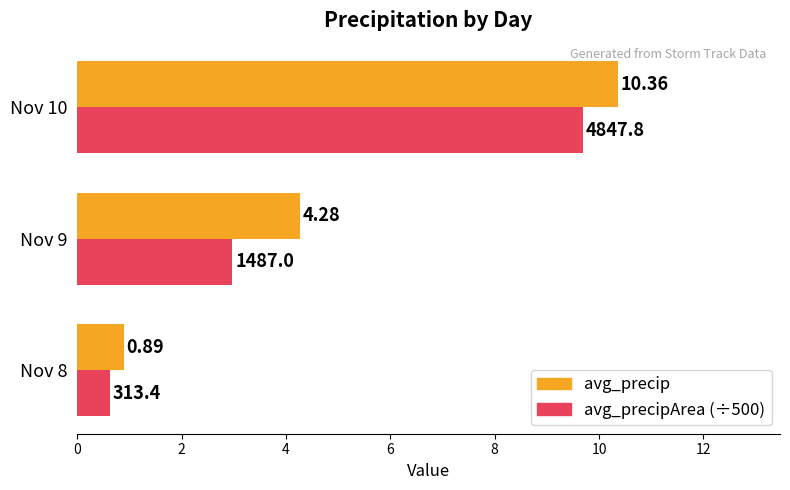

How many data points in avg_precipArea (÷500) are less than 2?

1